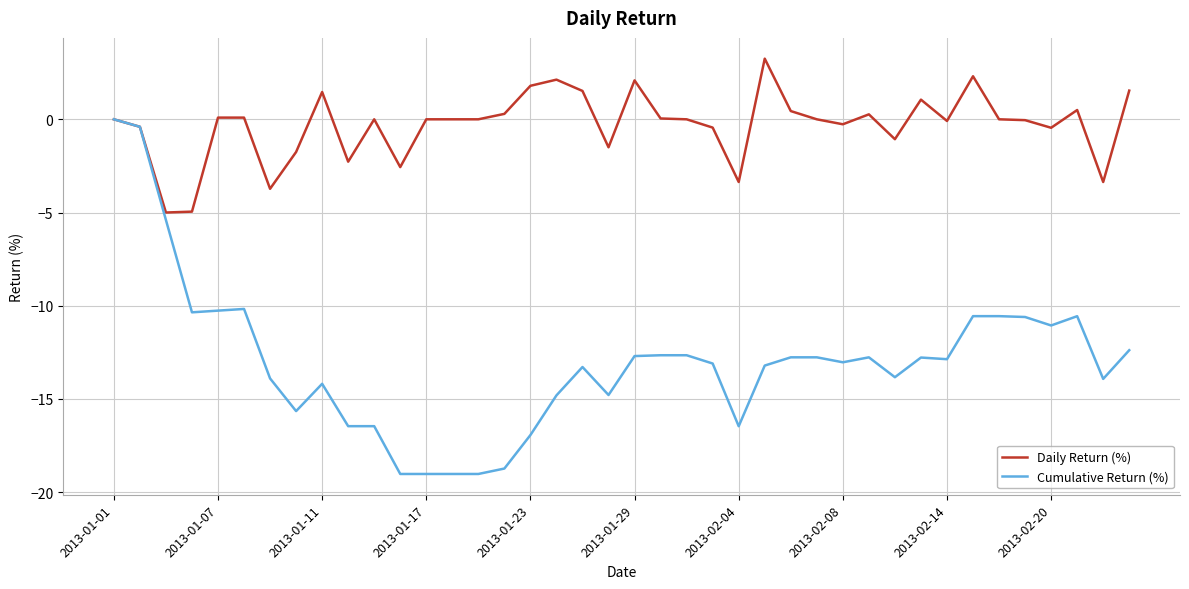

What are all the series names shown in the legend?

Daily Return (%), Cumulative Return (%)